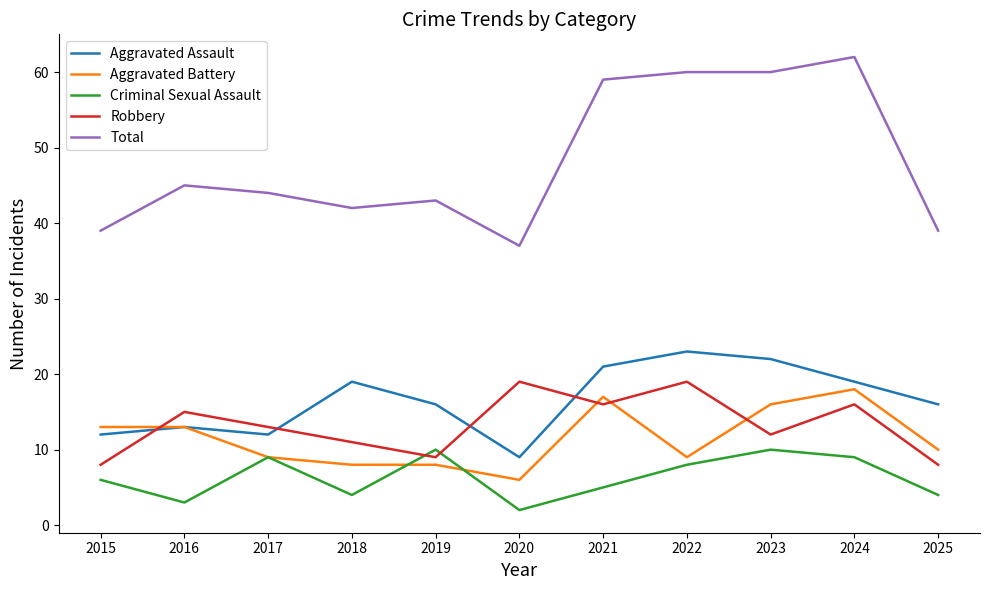

At which category does the chart reach its peak across all series?

2024